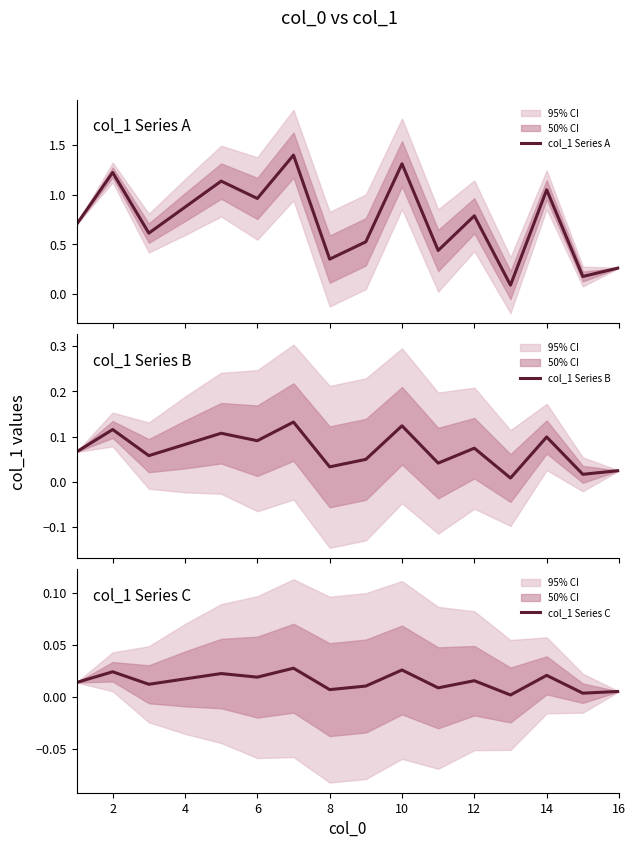

True or false: col_1 Series B and col_1 Series A cross at least once.

False